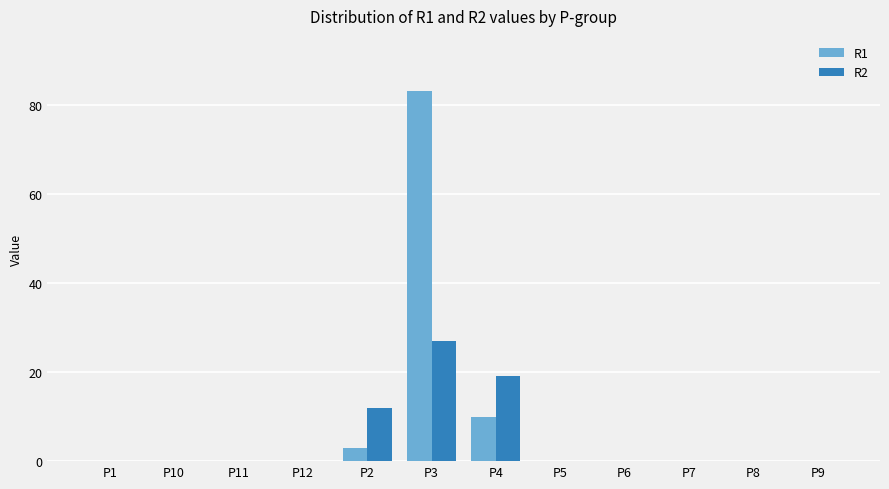

Count the number of categories in the chart.

12